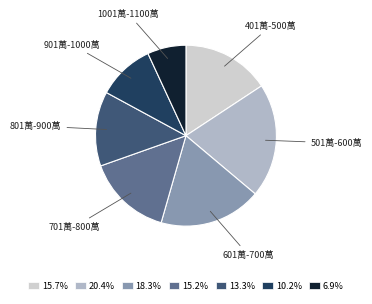

Is the sum of 1001萬-1100萬 and 601萬-700萬 greater than half?

No